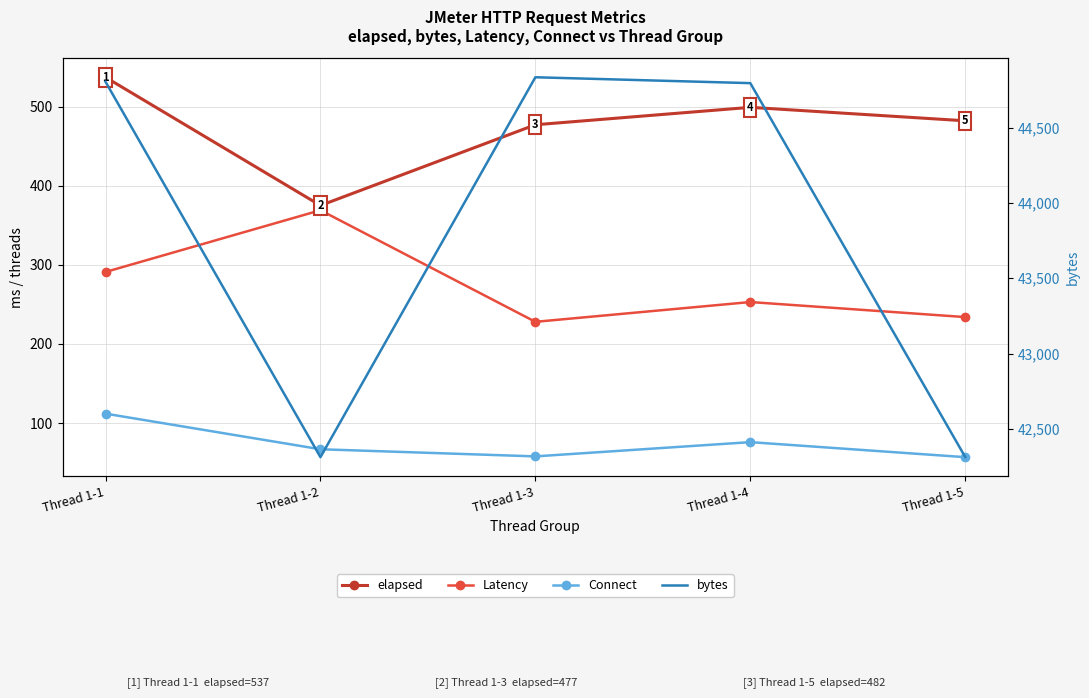

What is the difference between the maximum and minimum values in the Connect series?

55